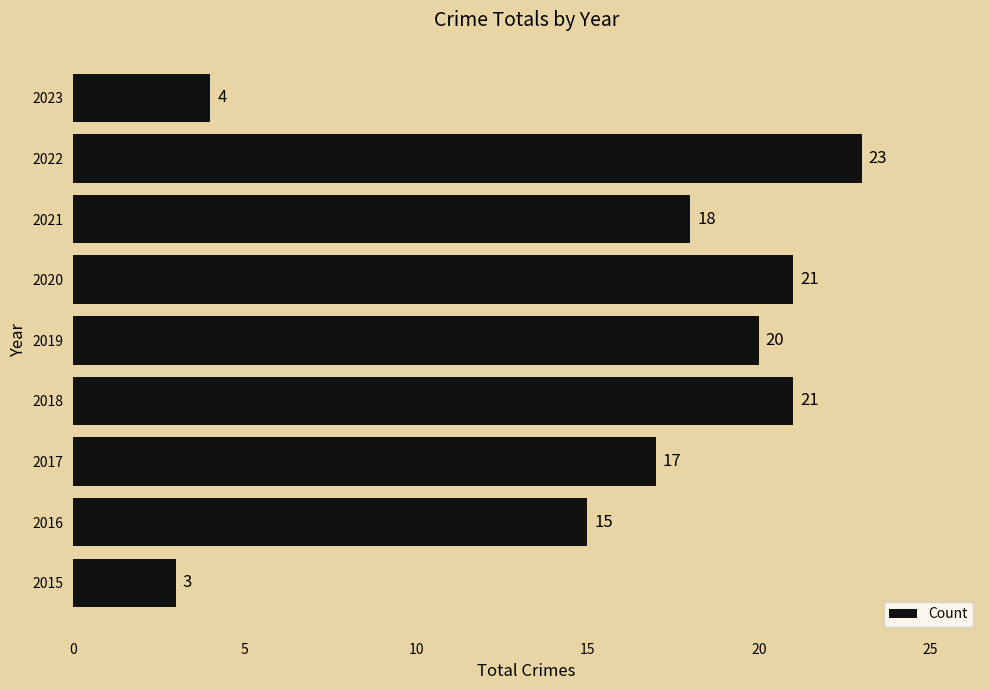

The chart shows a value of 21 at 2020. True or false?

True